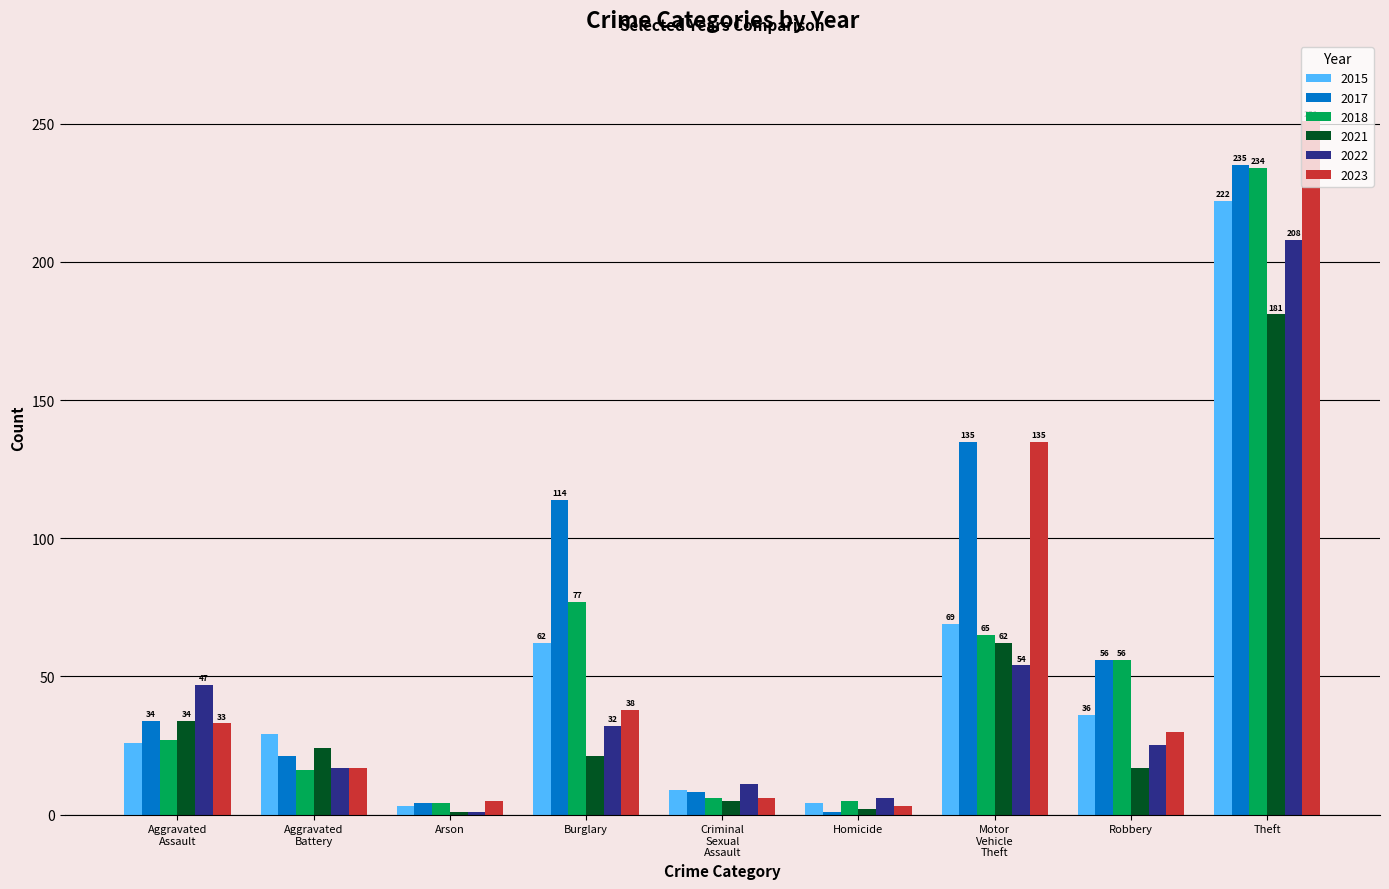

How many groups of bars are there?

9